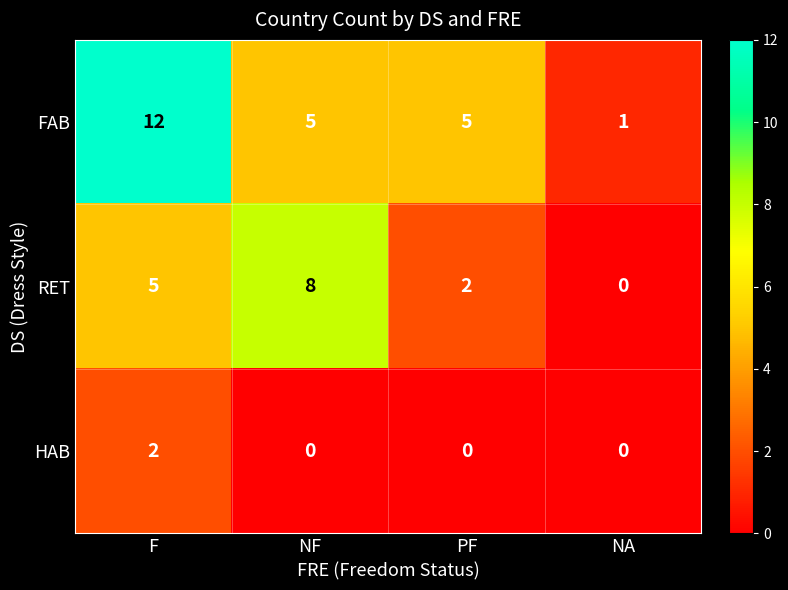

What is the difference between the RET values at F and NF?

3